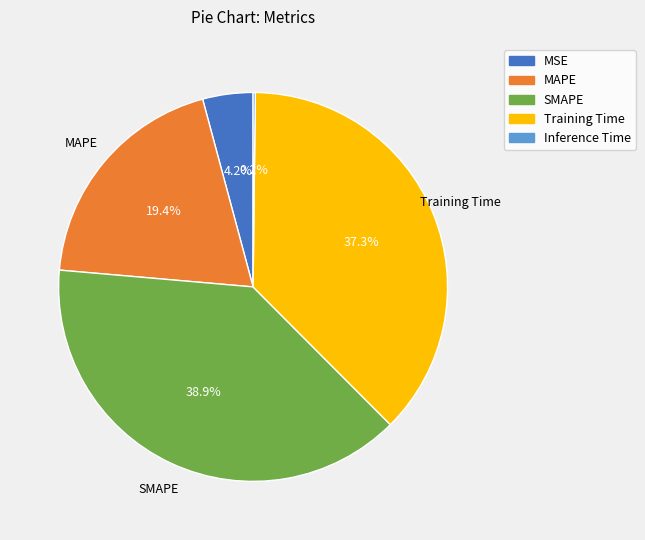

Between MSE and Training Time, which is larger?

Training Time